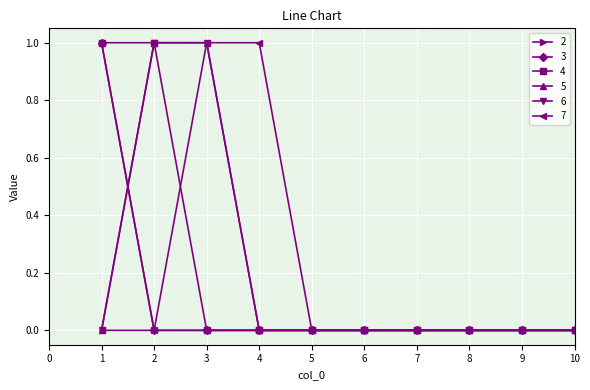

Does the chart have visible grid lines?

Yes